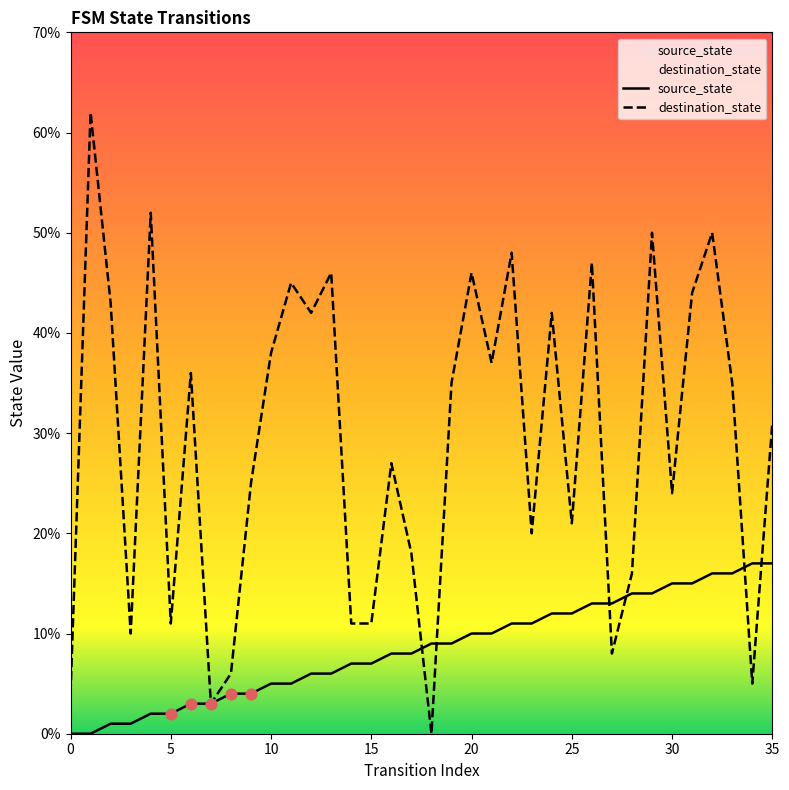

What are all the series names shown in the legend?

source_state, destination_state